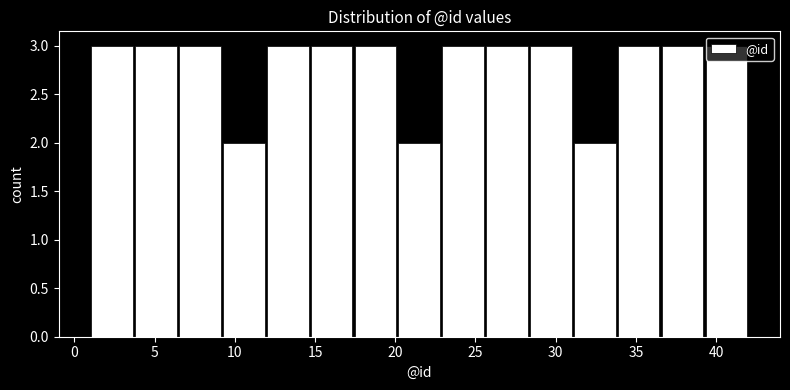

Reading left to right, list every bar in this chart as the range it spans on the x-axis followed by its height. Neither the bar edges nor the heights are printed on the chart, so give them approximately, as read against the axes.

1.0 to 3.5: 3
3.5 to 6.5: 3
6.5 to 9.0: 3
9.0 to 12.0: 2
12.0 to 14.5: 3
14.5 to 17.5: 3
17.5 to 20.0: 3
20.0 to 23.0: 2
23.0 to 25.5: 3
25.5 to 28.5: 3
28.5 to 31.0: 3
31.0 to 34.0: 2
34.0 to 36.5: 3
36.5 to 39.5: 3
39.5 to 42.0: 3